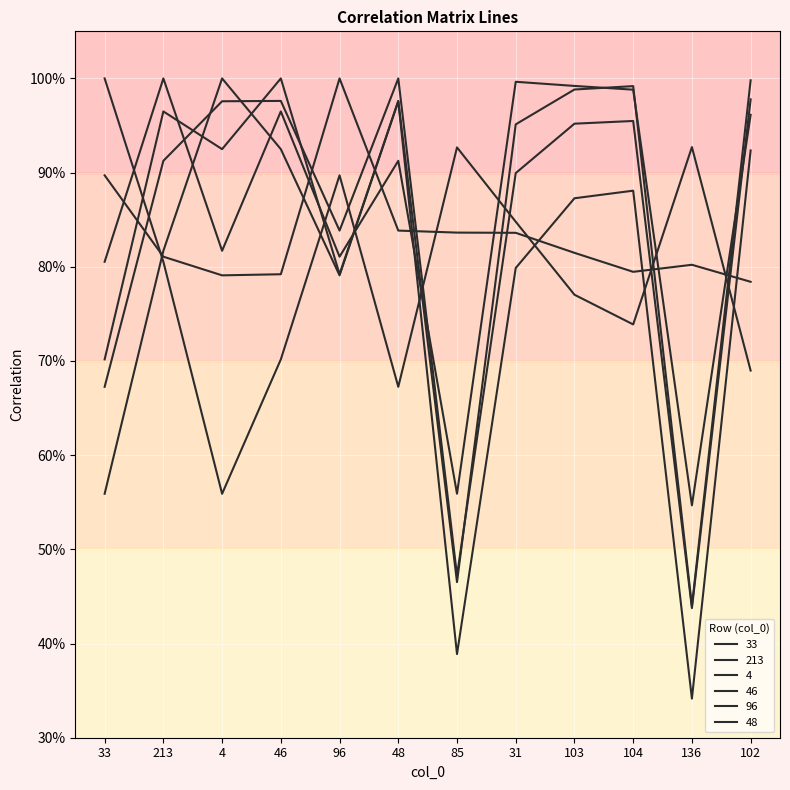

Reading left to right, list all the values displayed in this chart.

33: 33=1.0	213=0.8	4=0.6	46=0.7	96=0.9	48=0.7	85=0.9	31=0.8	103=0.8	104=0.7	136=0.9	102=0.7
213: 33=0.8	213=1.0	4=0.8	46=1.0	96=0.8	48=0.9	85=0.6	31=1.0	103=1.0	104=1.0	136=0.5	102=1.0
4: 33=0.6	213=0.8	4=1.0	46=0.9	96=0.8	48=1.0	85=0.4	31=0.8	103=0.9	104=0.9	136=0.3	102=0.9
46: 33=0.7	213=1.0	4=0.9	46=1.0	96=0.8	48=1.0	85=0.5	31=1.0	103=1.0	104=1.0	136=0.4	102=1.0
96: 33=0.9	213=0.8	4=0.8	46=0.8	96=1.0	48=0.8	85=0.8	31=0.8	103=0.8	104=0.8	136=0.8	102=0.8
48: 33=0.7	213=0.9	4=1.0	46=1.0	96=0.8	48=1.0	85=0.5	31=0.9	103=1.0	104=1.0	136=0.4	102=1.0